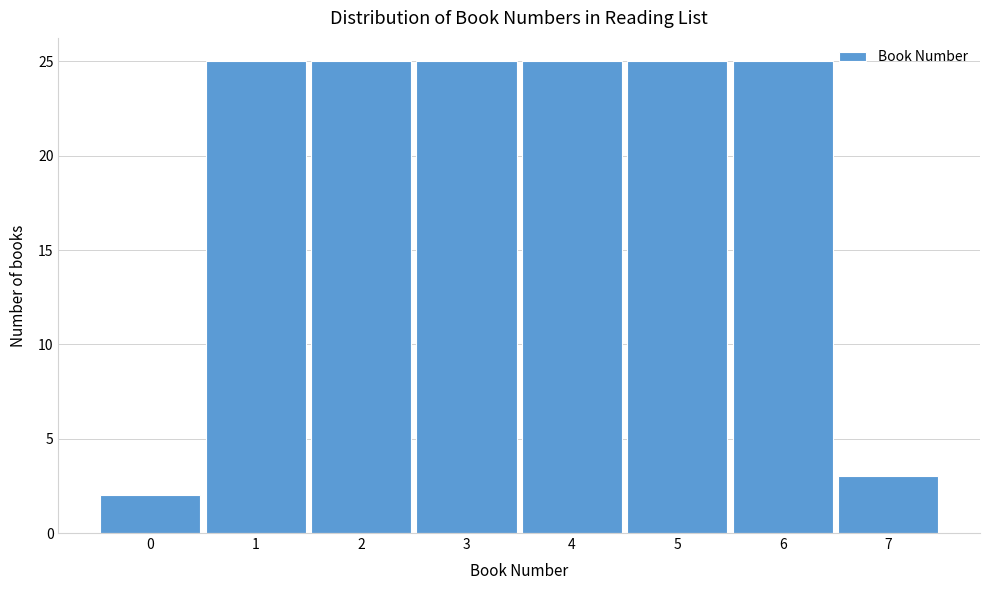

Reading left to right, extract all data points from this chart.

0=2	1=25	2=25	3=25	4=25	5=25	6=25	7=3